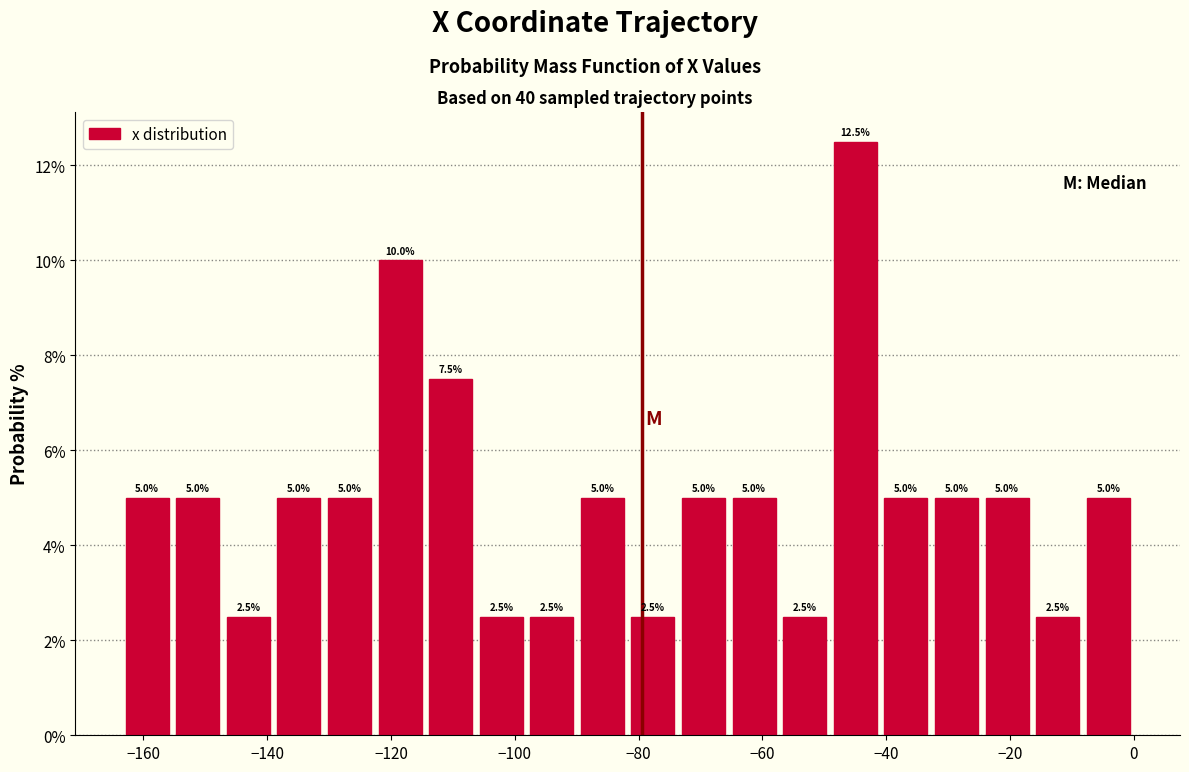

Reading left to right, transcribe this chart: for each bar, give the range it covers on the x-axis and its height. The bar edges are not printed on the chart, so give them approximately, as read against the axis.

-164 to -156: 5.0
-156 to -148: 5.0
-148 to -138: 2.5
-138 to -130: 5.0
-130 to -122: 5.0
-122 to -114: 10.0
-114 to -106: 7.5
-106 to -98: 2.5
-98 to -90: 2.5
-90 to -82: 5.0
-82 to -74: 2.5
-74 to -66: 5.0
-66 to -58: 5.0
-58 to -50: 2.5
-50 to -40: 12.5
-40 to -32: 5.0
-32 to -24: 5.0
-24 to -16: 5.0
-16 to -8: 2.5
-8 to 0: 5.0